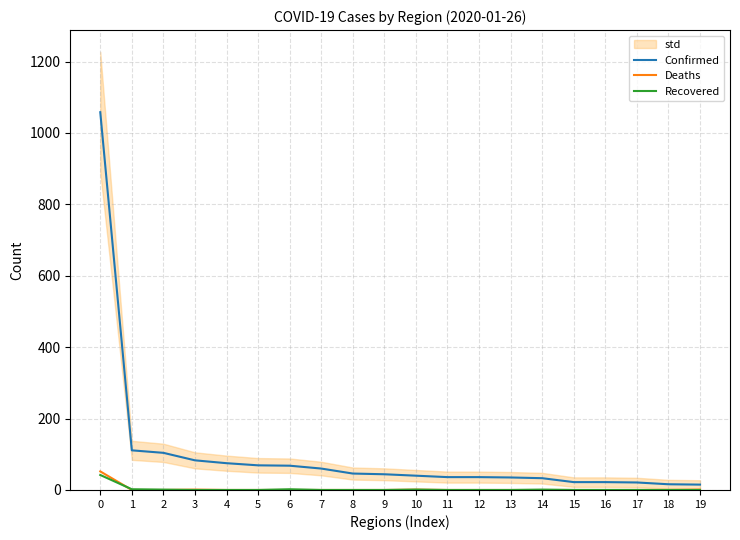

The Confirmed series shows 35 at 16. True or false?

False